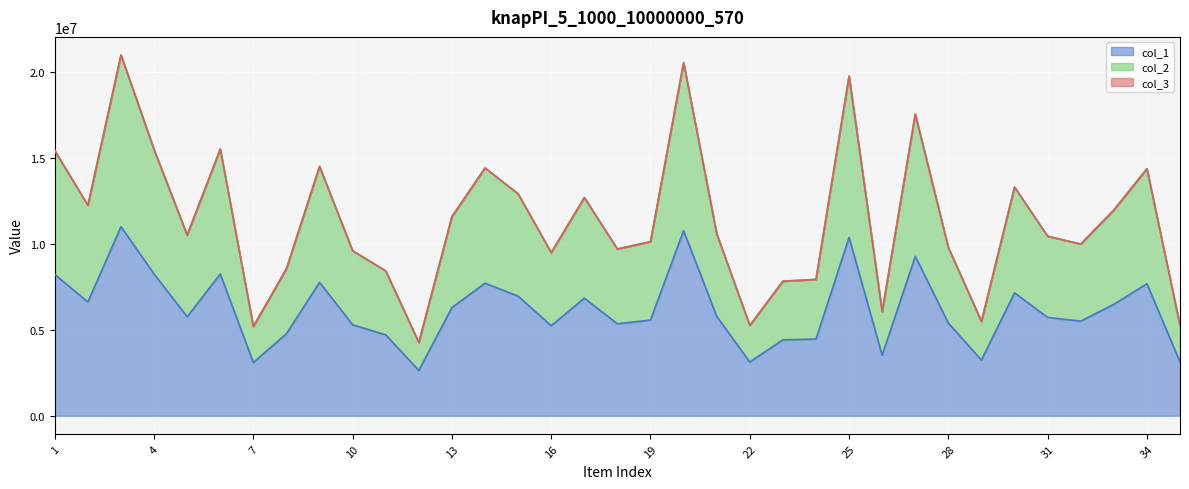

Is the value of col_1 at 29 greater than the value of col_2 at 10?

No